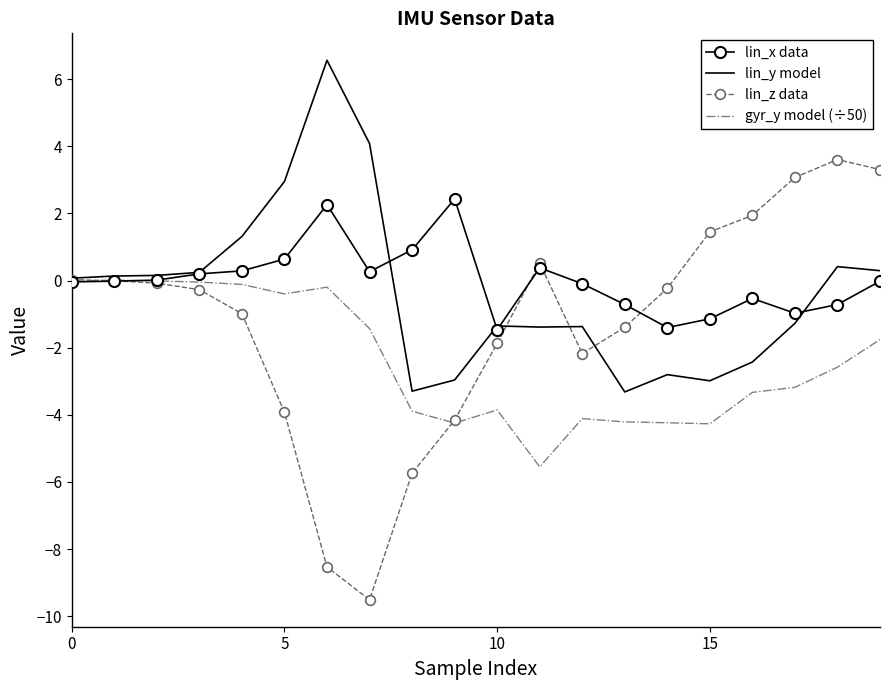

What is the lowest value of the lin_x data series?

-1.5